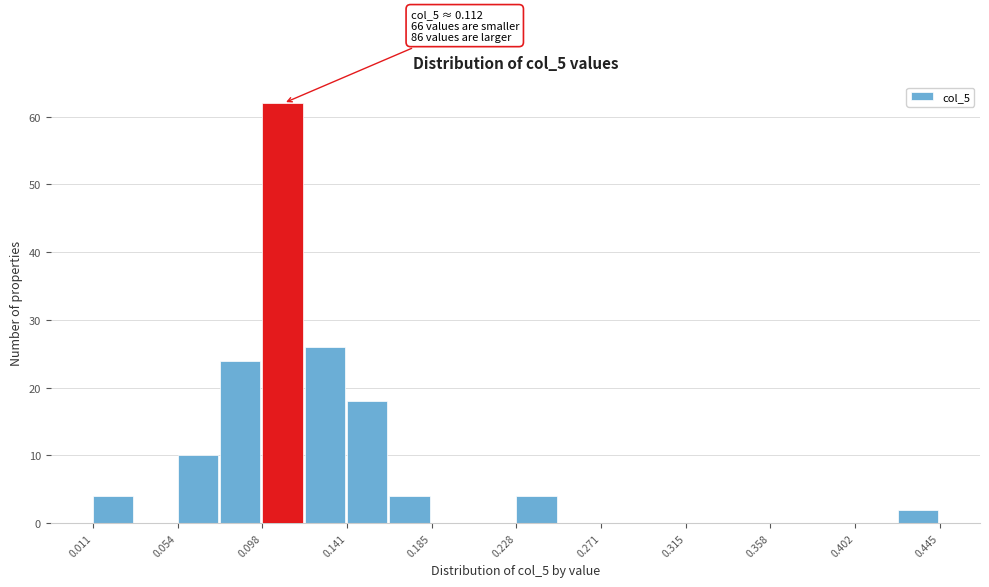

Over which range of the x-axis is the bar tallest?

0.100 to 0.120